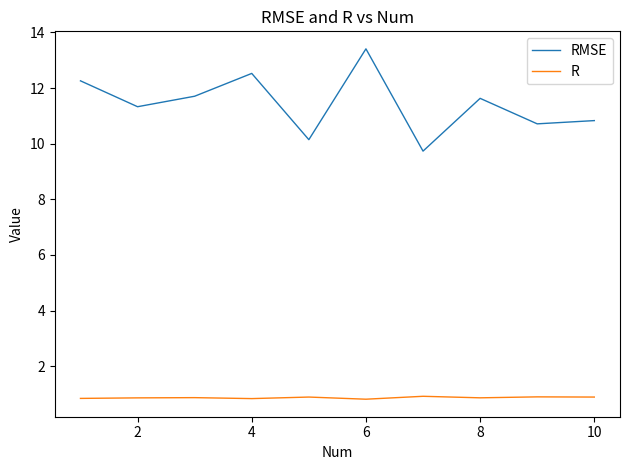

What is the maximum value for RMSE?

13.4